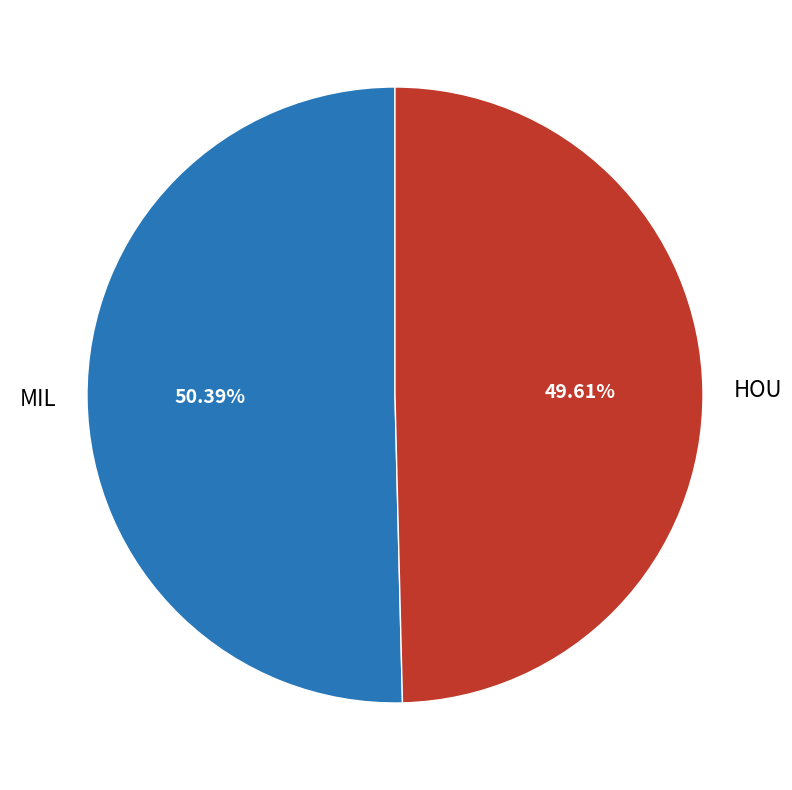

How many slices are in this pie chart?

2